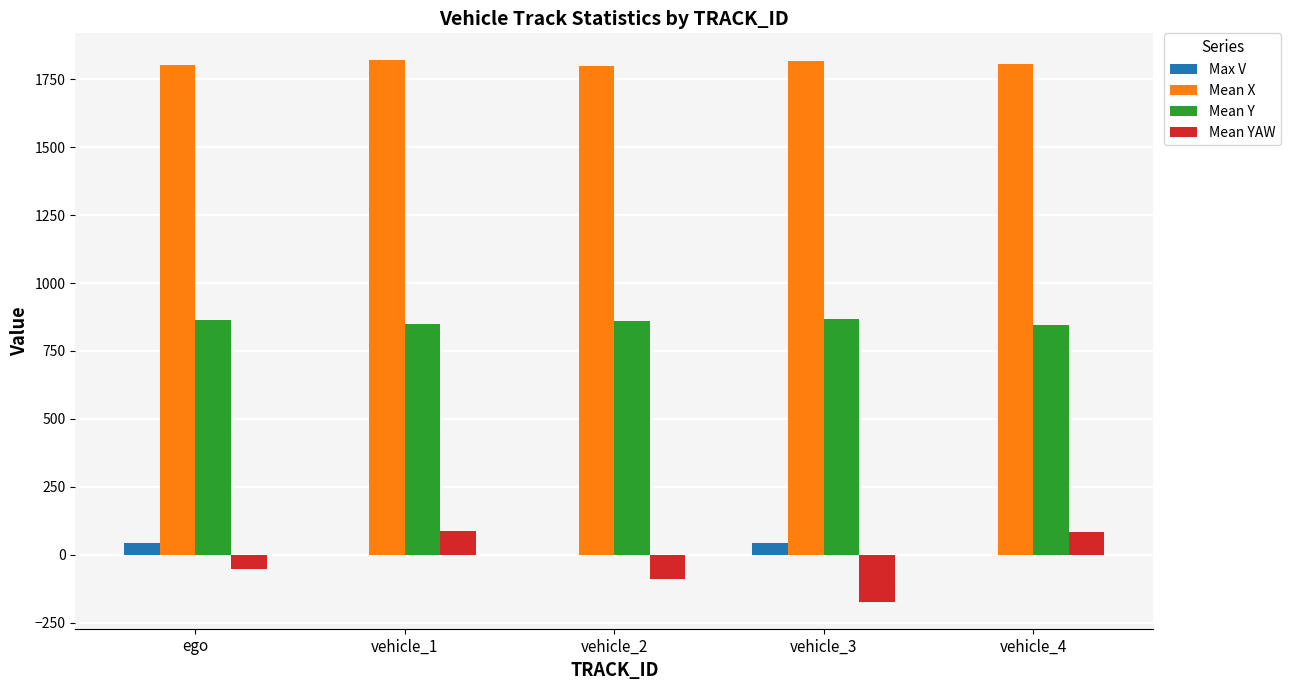

What is the difference between the Mean YAW values at vehicle_4 and vehicle_1?

5.9